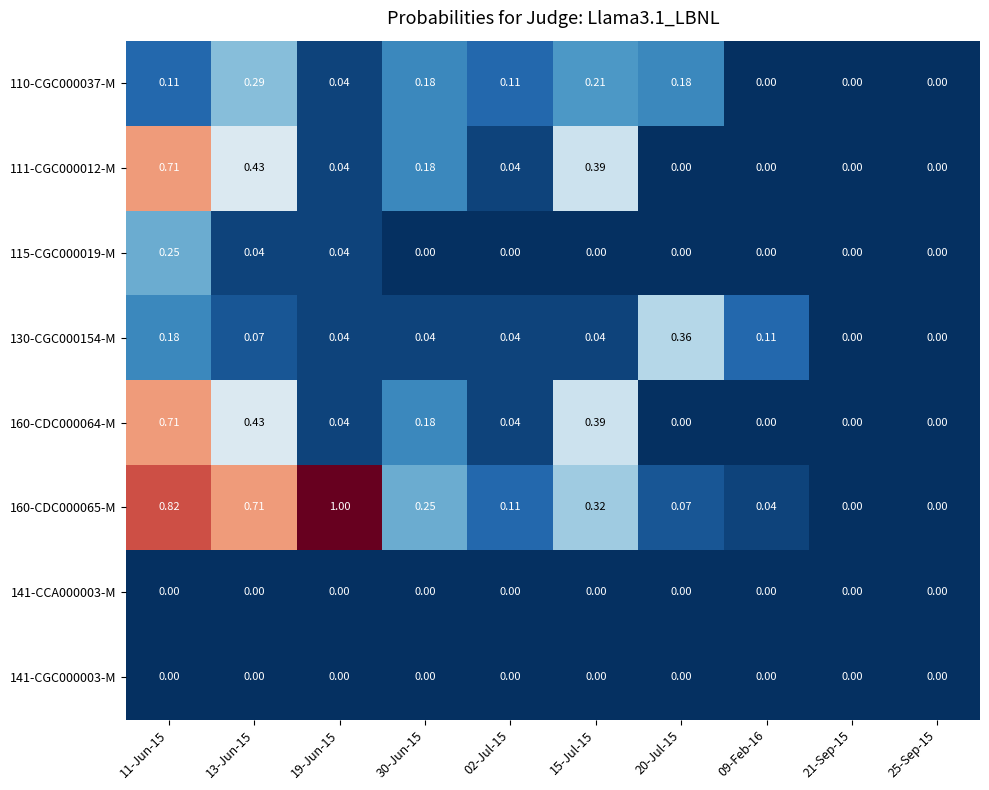

Which series has the largest total across all categories?

160-CDC000065-M